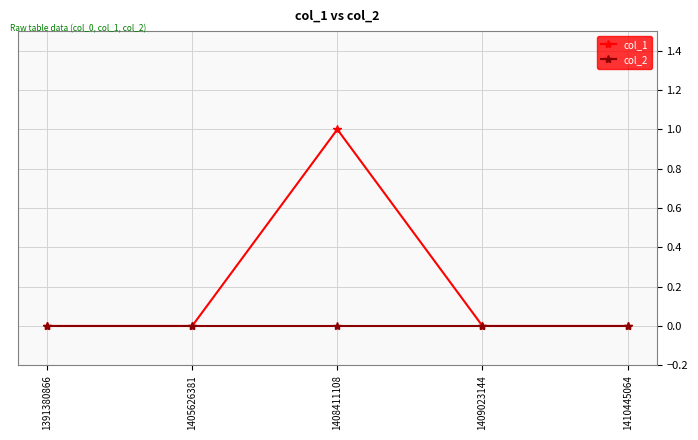

Which series has the largest range (max minus min)?

col_1